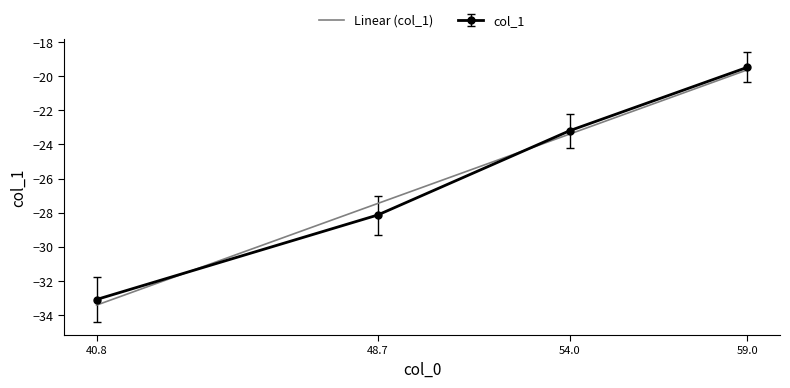

What is the smallest value displayed?

-33.4